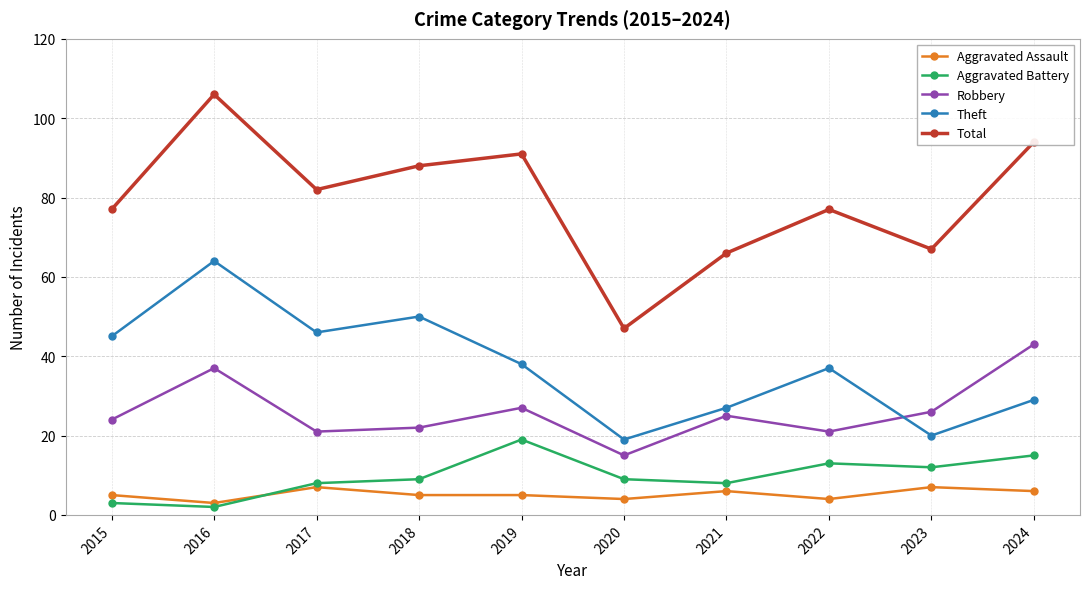

What are all the series names shown in the legend?

Aggravated Assault, Aggravated Battery, Robbery, Theft, Total